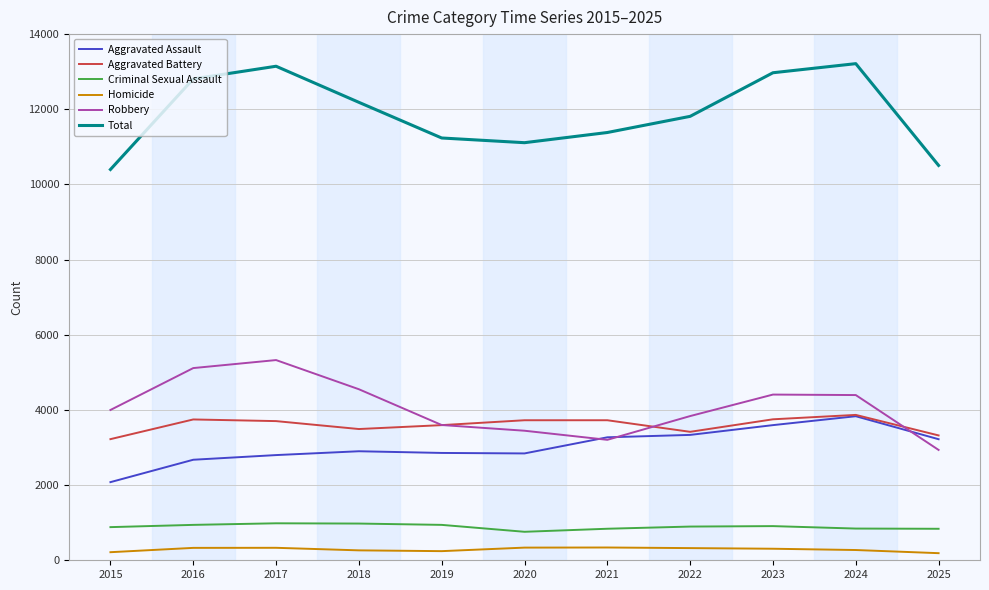

What is the spread (max minus min) of values at 2021?

11042